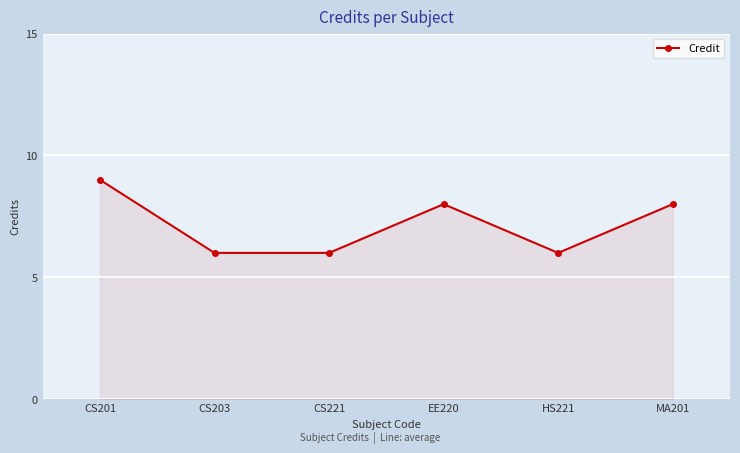

Where does the data first go above 8?

CS201